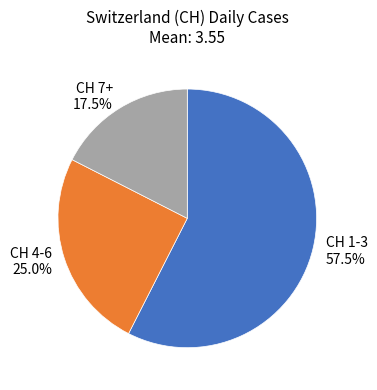

Approximately how many times larger is the value at CH 1-3 compared to CH 4-6?

2.3